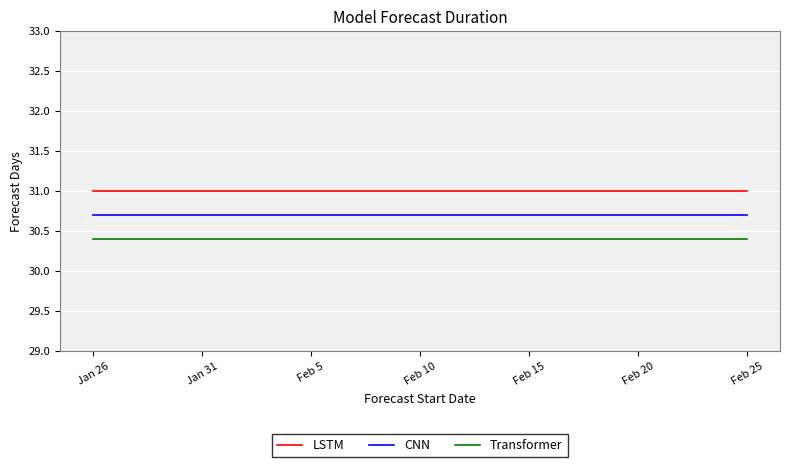

At how many categories does at least one series exceed 30?

31